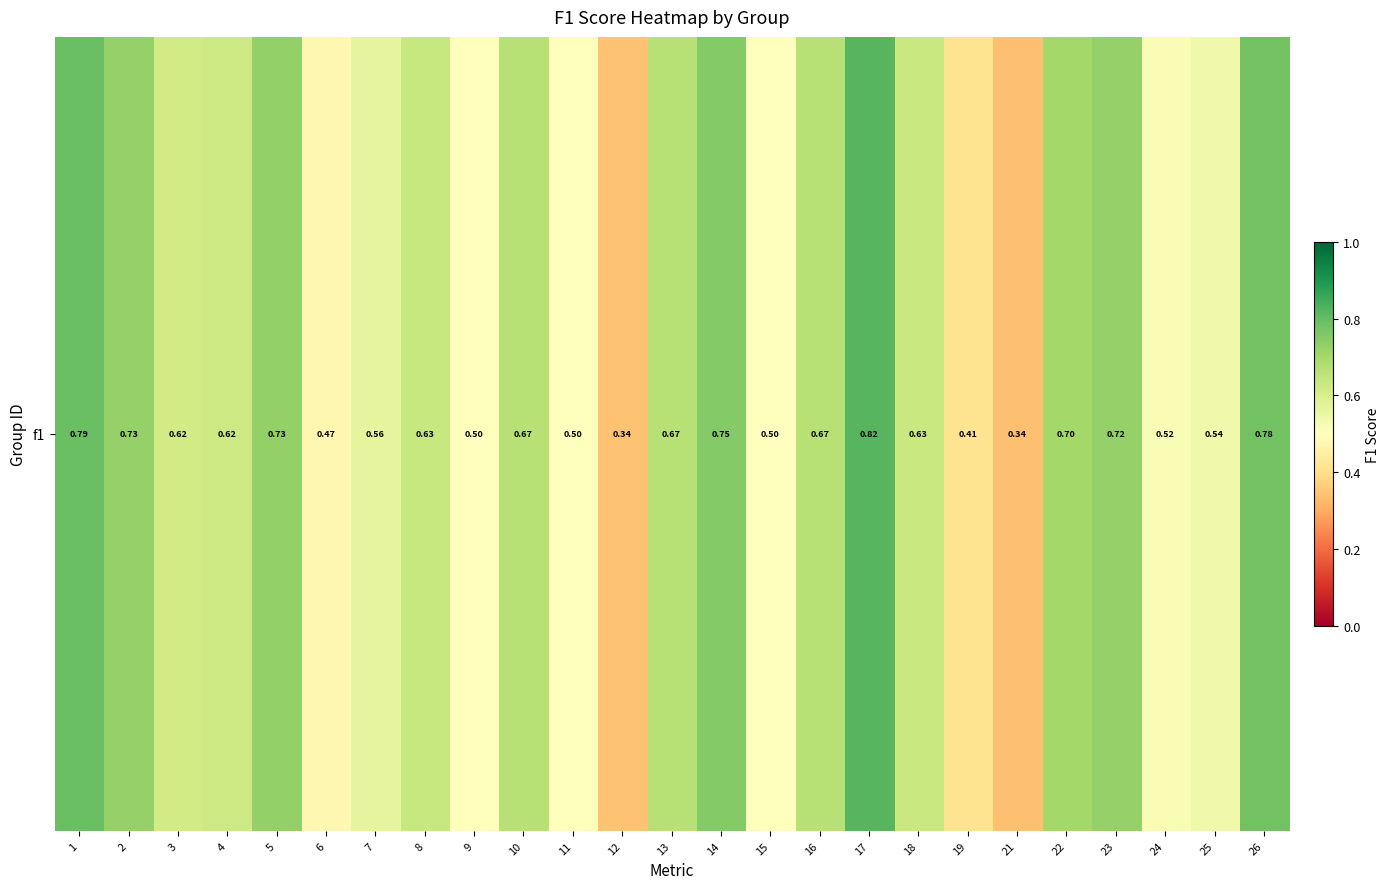

Which has a higher value, 17 or 21?

17